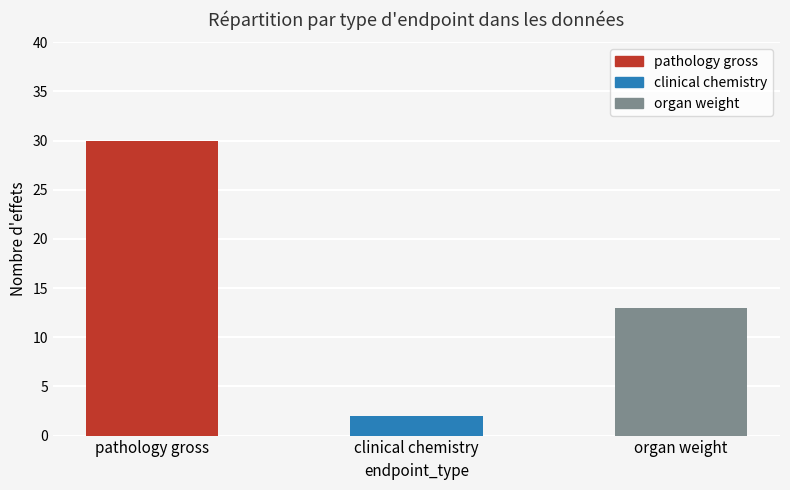

What position from the left is clinical chemistry?

2